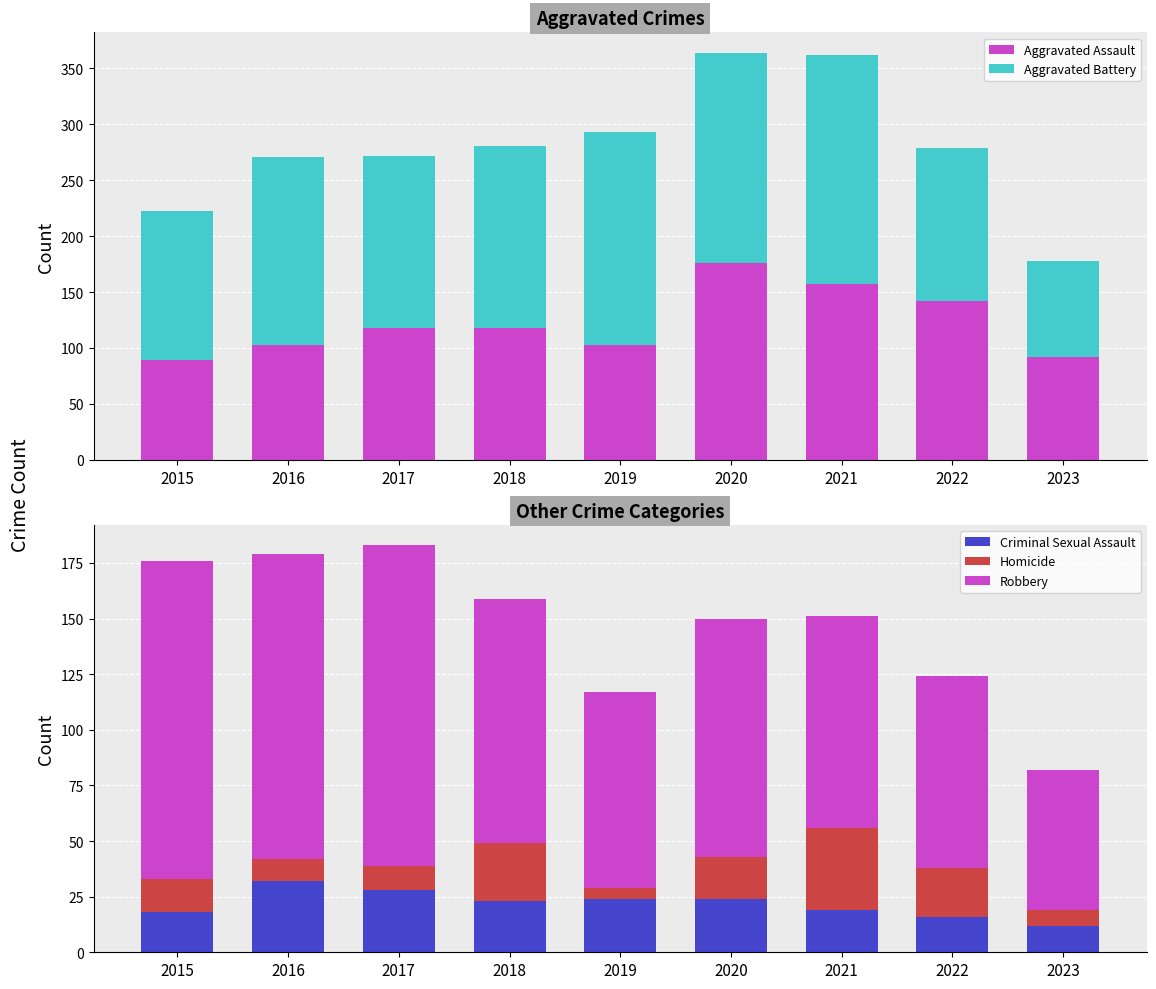

How many categories are shown in the chart?

9